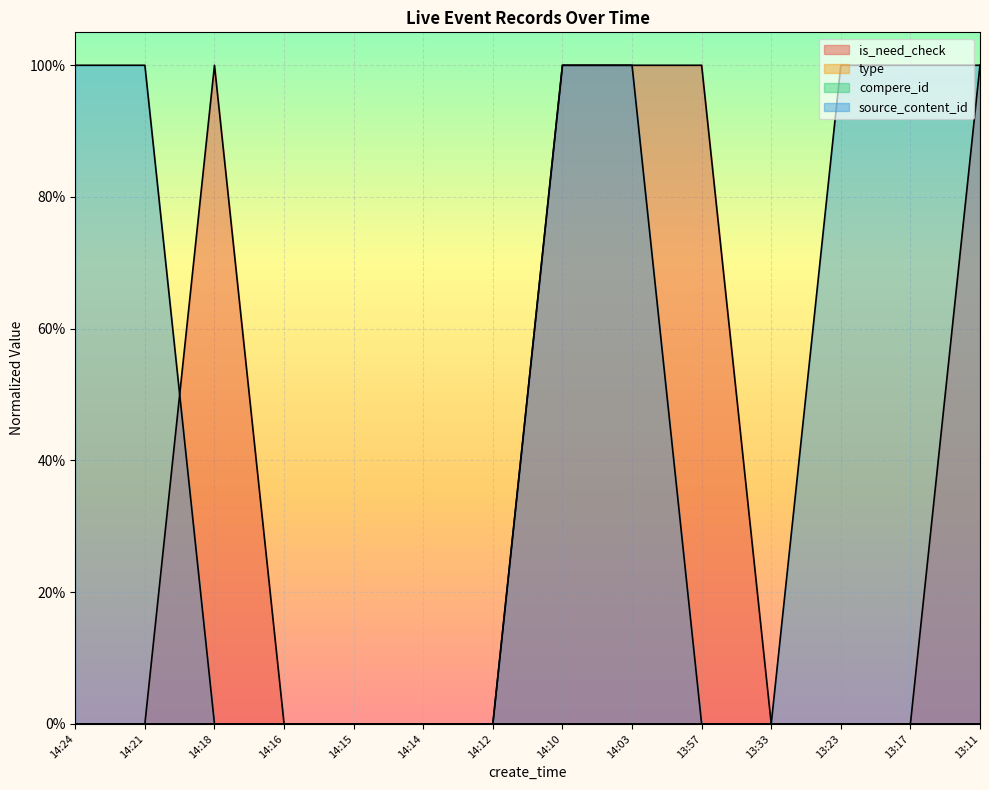

What is the label of the 4th point from the left?

14:16